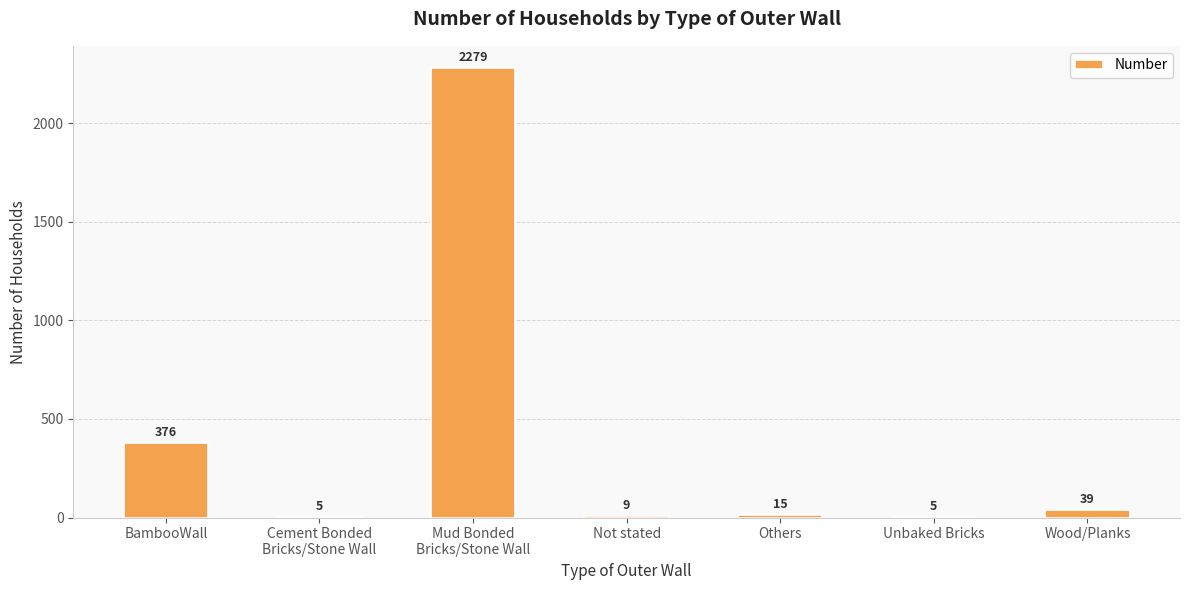

What is the maximum value shown in the chart?

2279